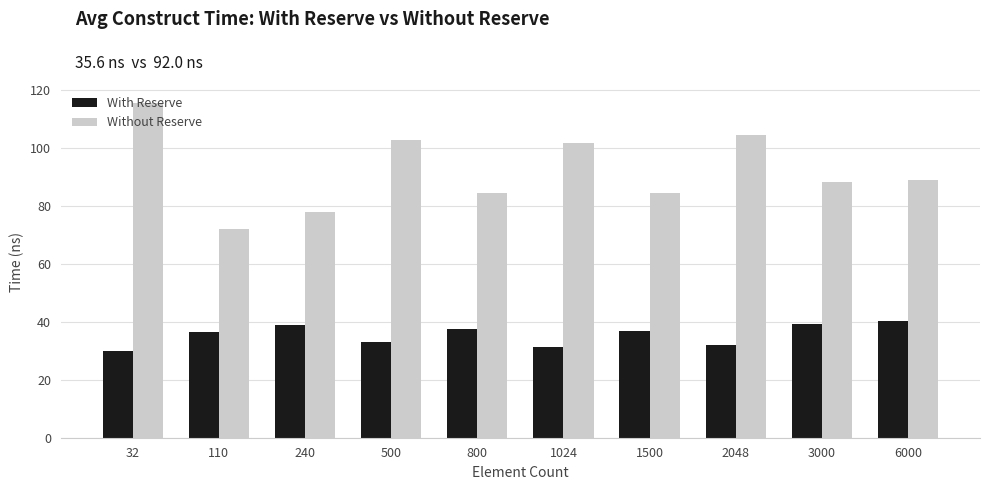

What is the average value of the With Reserve series?

35.6